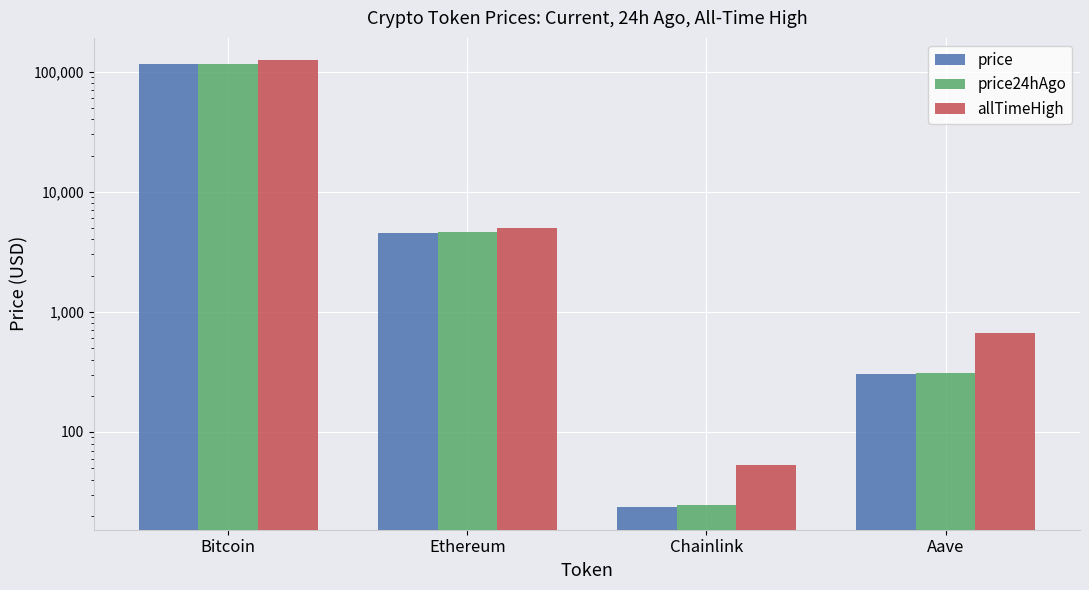

The allTimeHigh series shows 4946.1 at Ethereum. True or false?

True